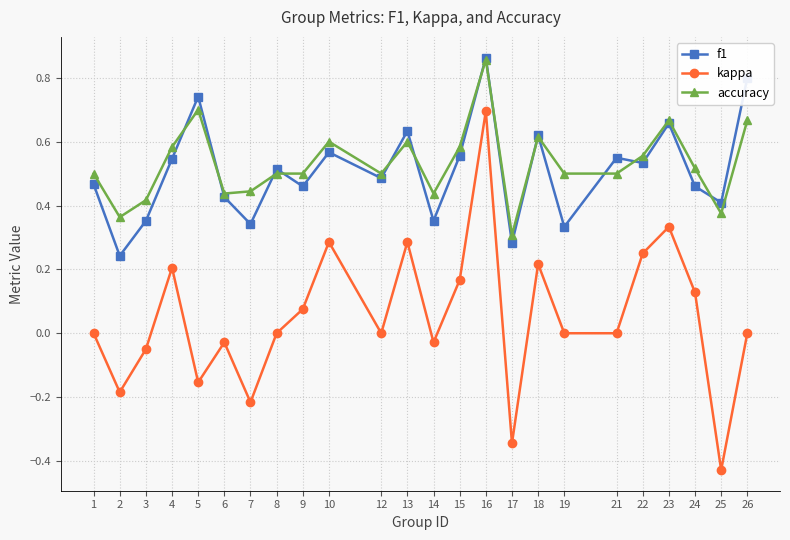

How many data points does each series have?

24